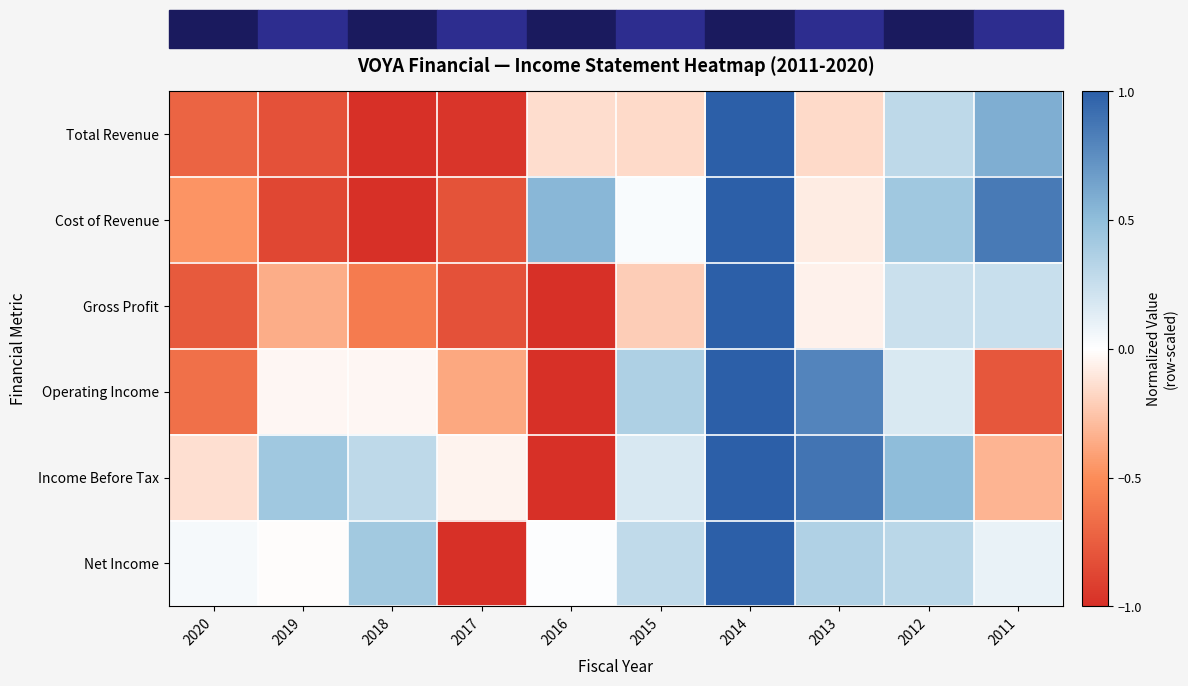

Which series has the widest spread of values?

Total Revenue